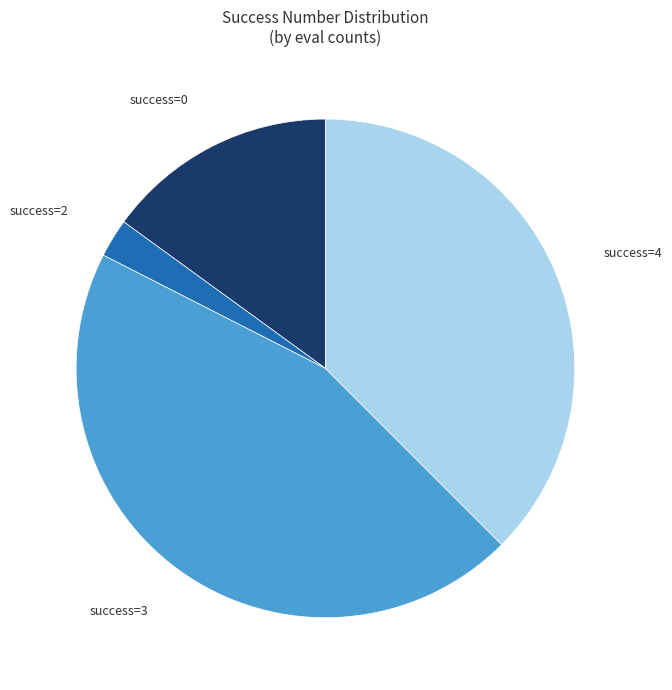

True or false: success=2 accounts for 9% of the total.

False